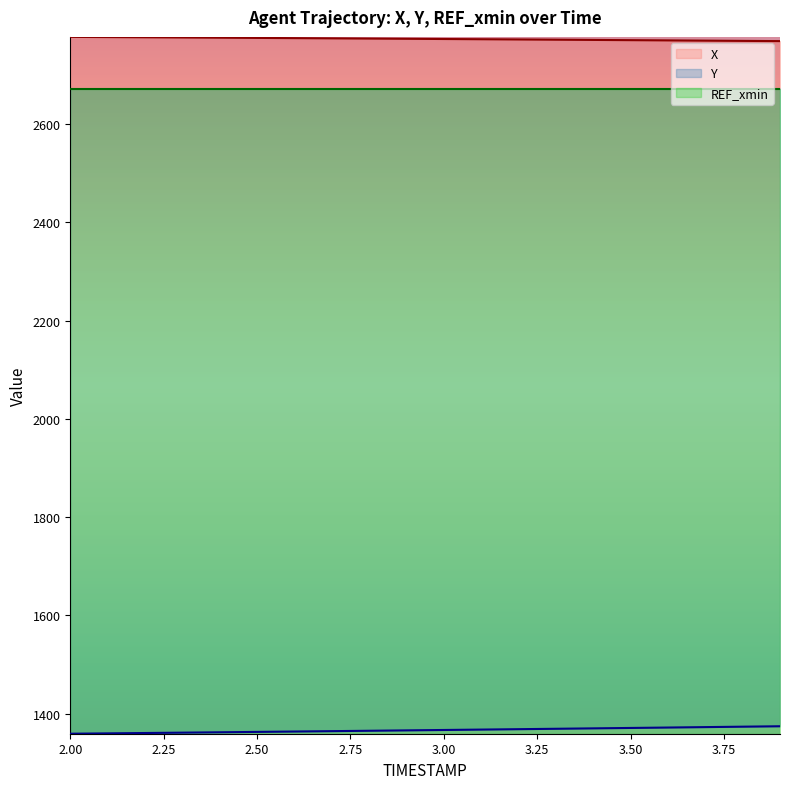

What is the minimum value for X?

2768.9